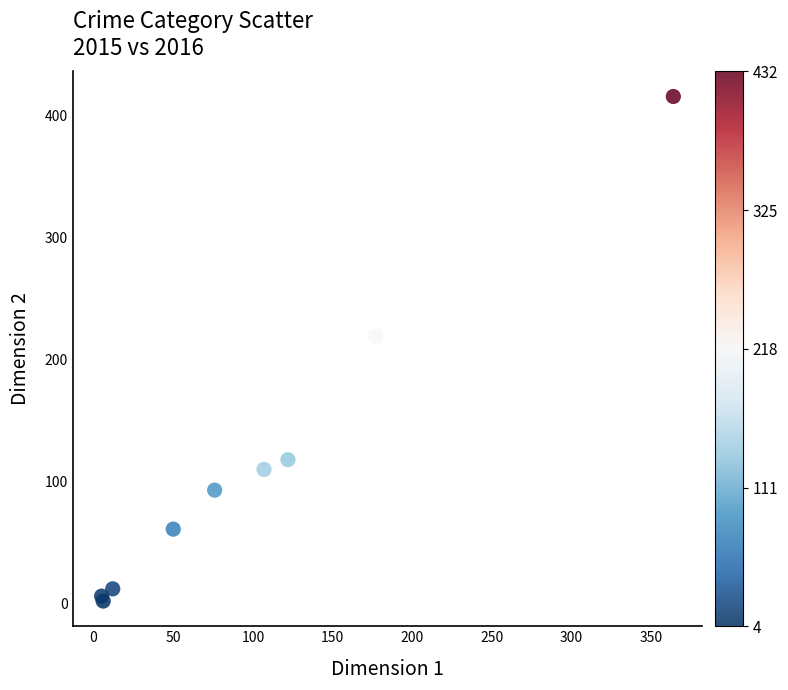

What Y value in the scatter plot is closest to 209?

219